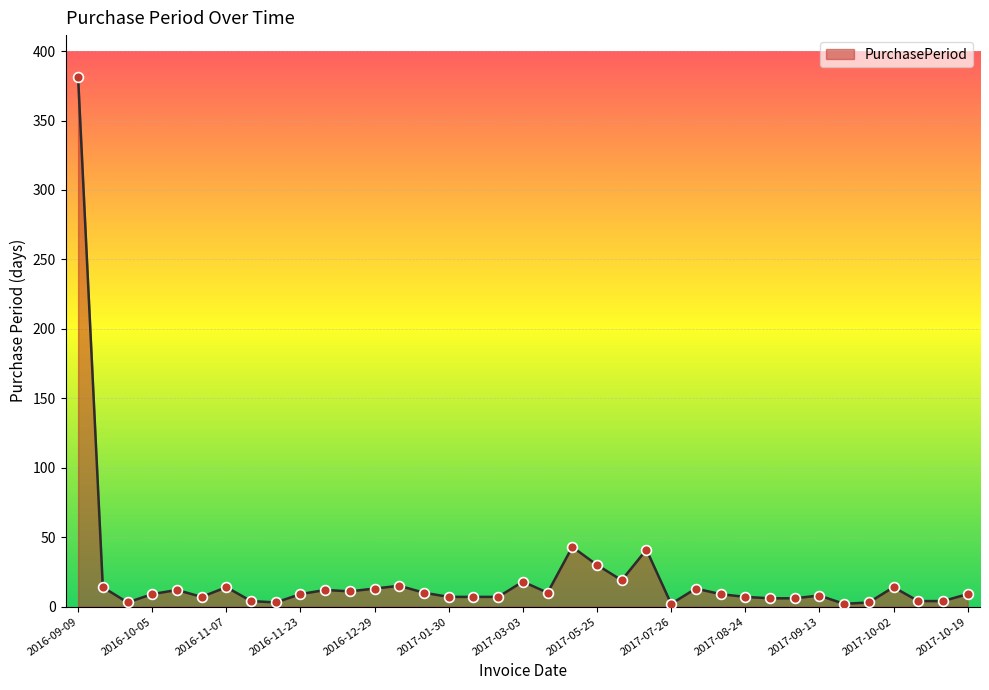

What is the greatest value displayed?

381